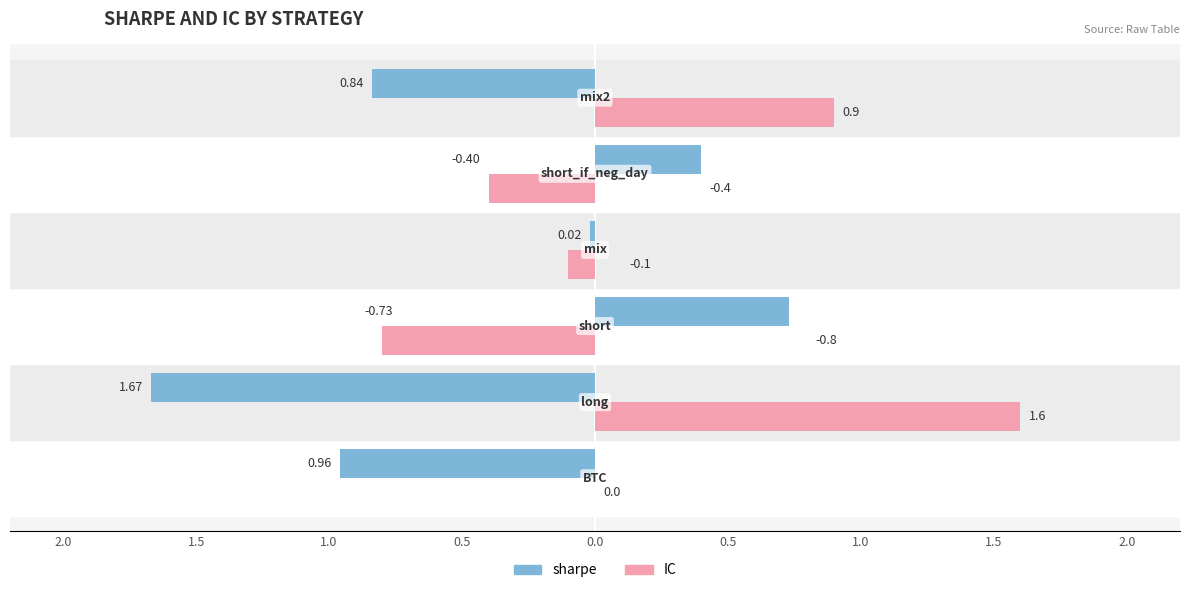

What are all the series names shown in the legend?

sharpe, IC